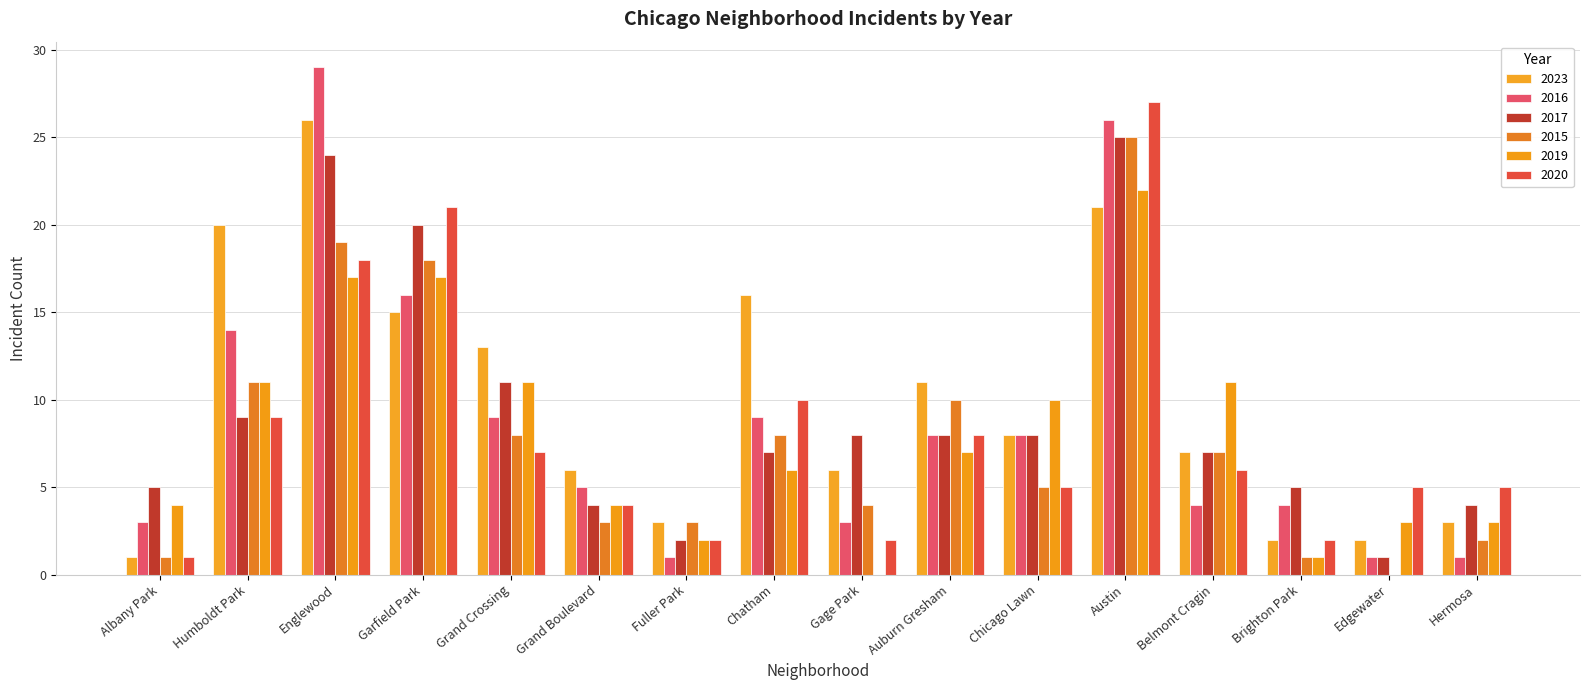

What is the sum of the 2016 values at Englewood and Belmont Cragin?

33